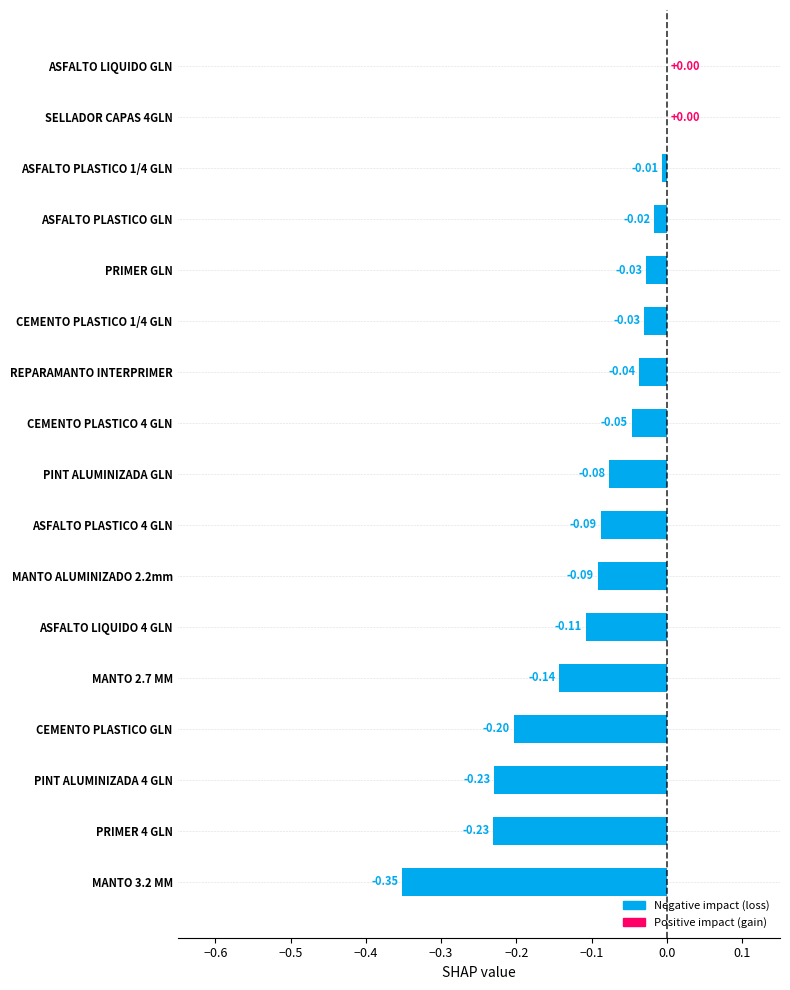

Between ASFALTO PLASTICO GLN and ASFALTO LIQUIDO GLN, which is larger?

ASFALTO LIQUIDO GLN